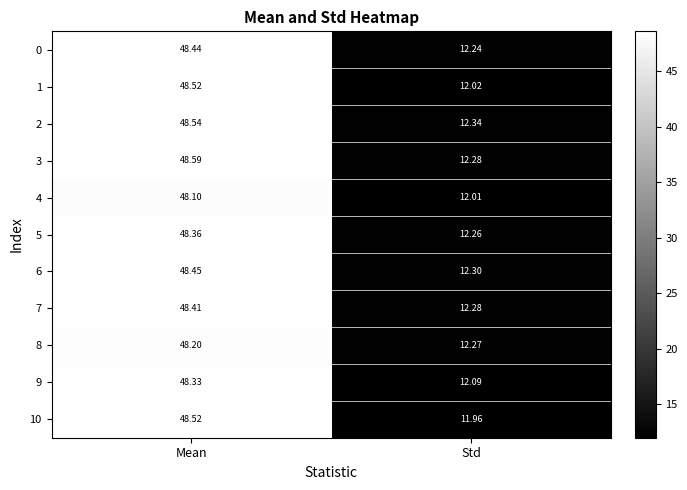

List the labels in order of 7 value, largest first.

Mean, Std